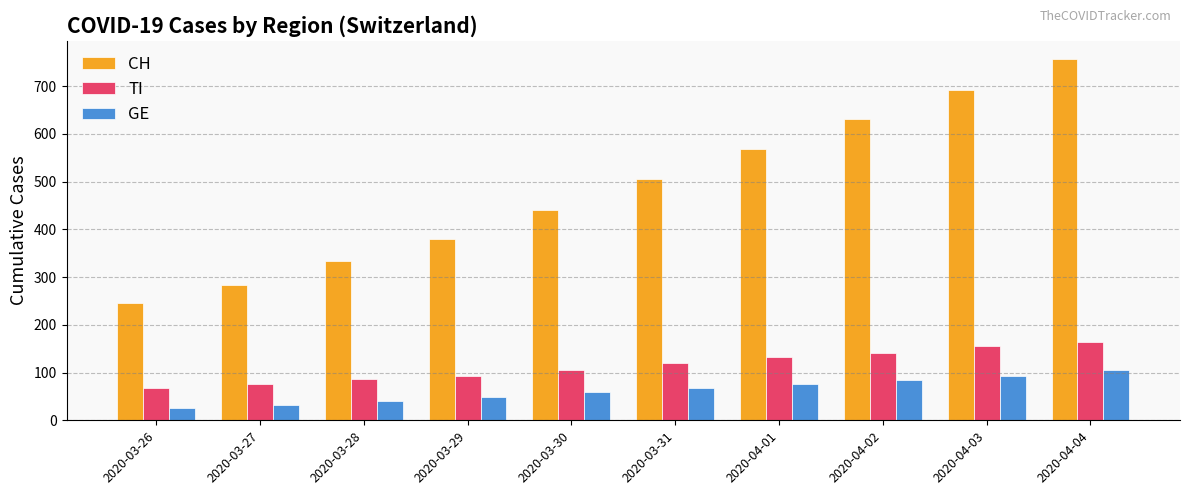

What is the sum of all TI values?

1141